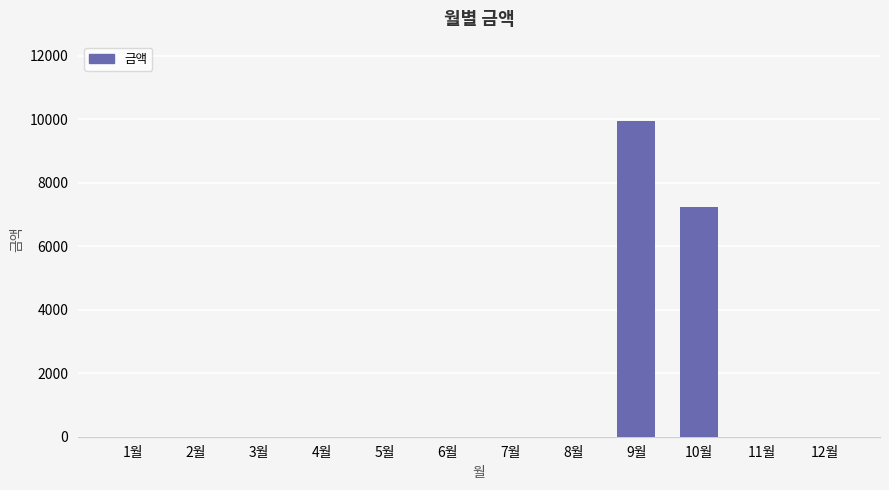

The value at 7월 is 5594. True or false?

False